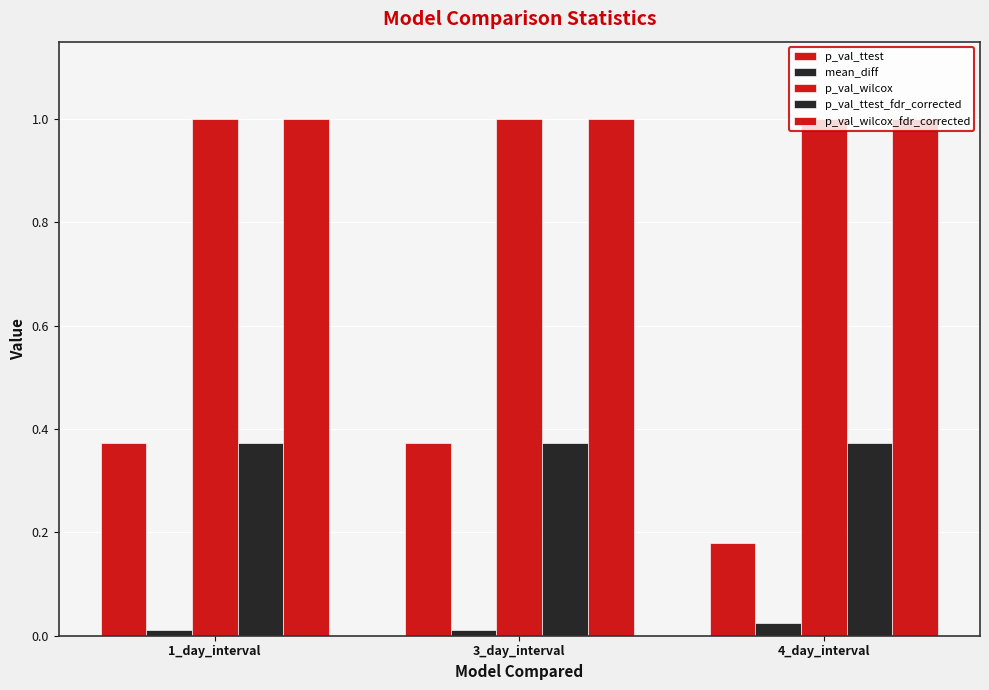

Between 3_day_interval and 4_day_interval, which series saw the biggest shift?

p_val_ttest